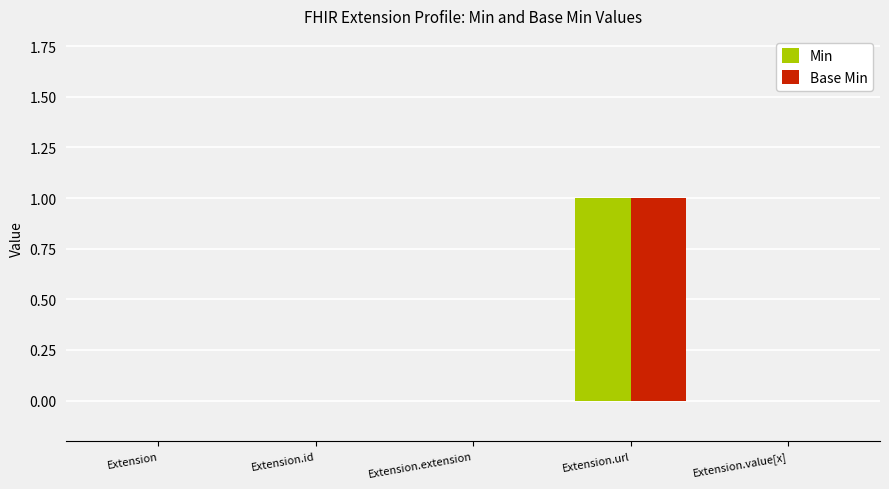

At which label does Min reach its peak?

Extension.url